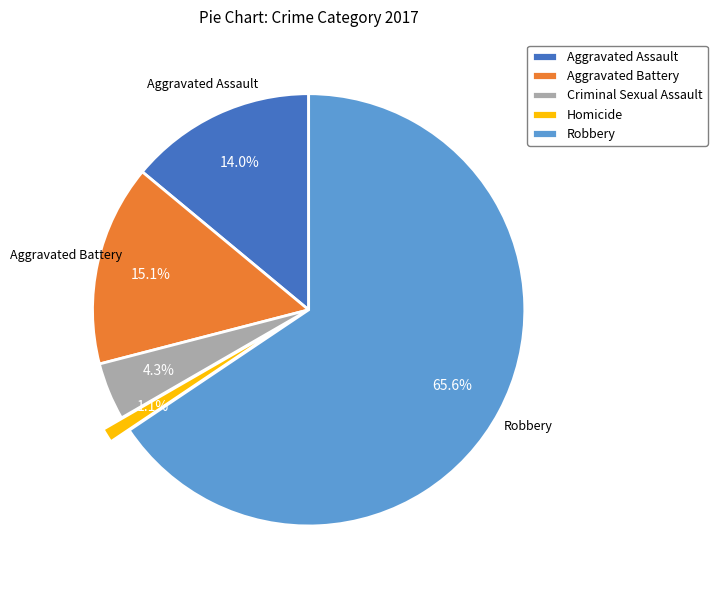

To the nearest percent, what portion does Criminal Sexual Assault represent?

4%